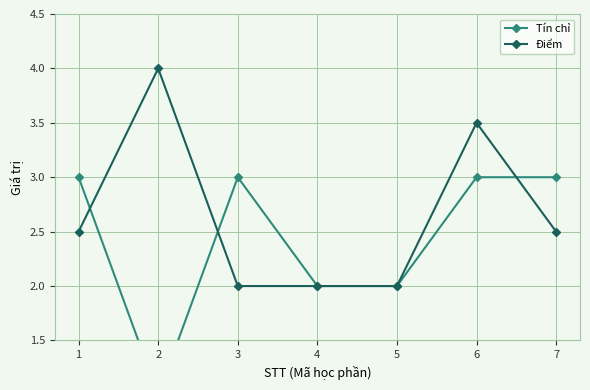

True or false: Tín chỉ has more than 2 interior local peaks.

False